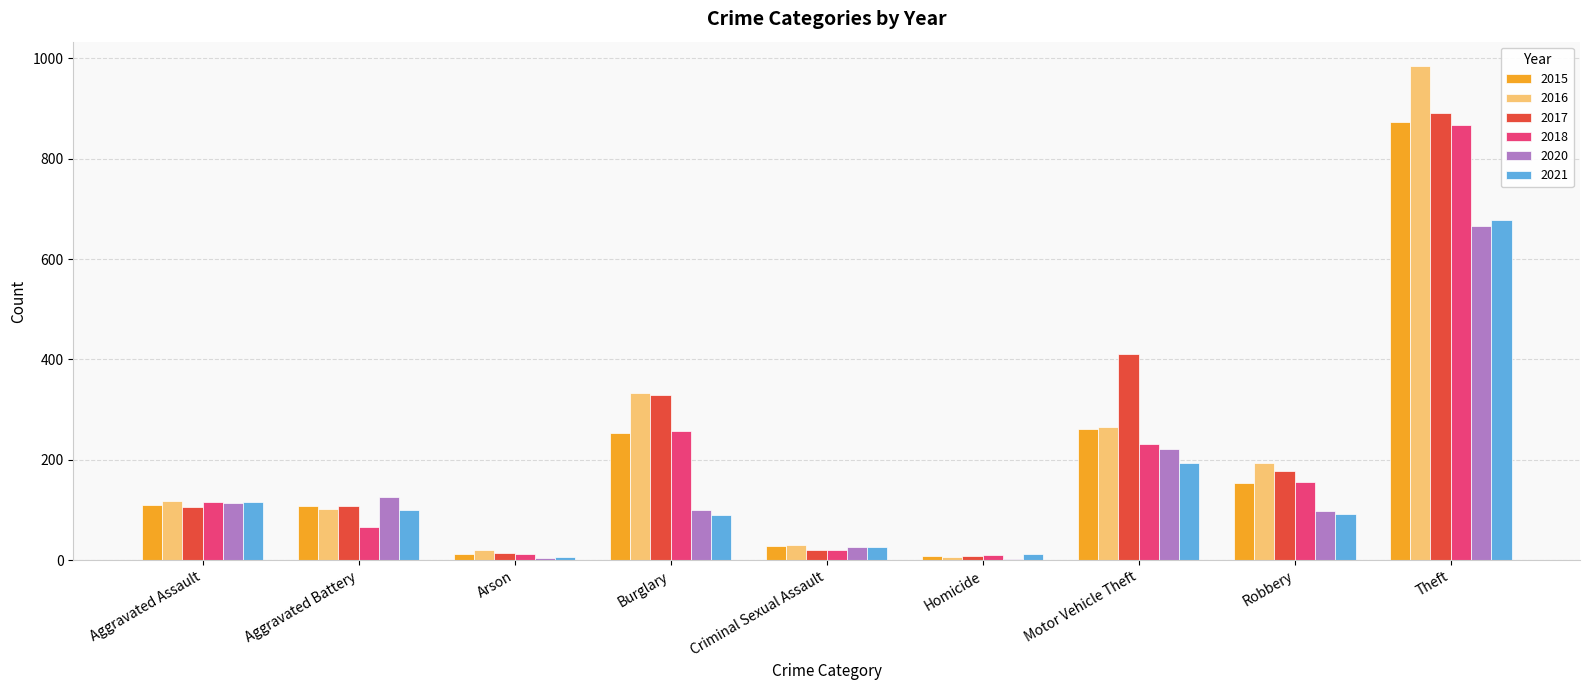

Which series has the largest range (max minus min)?

2016